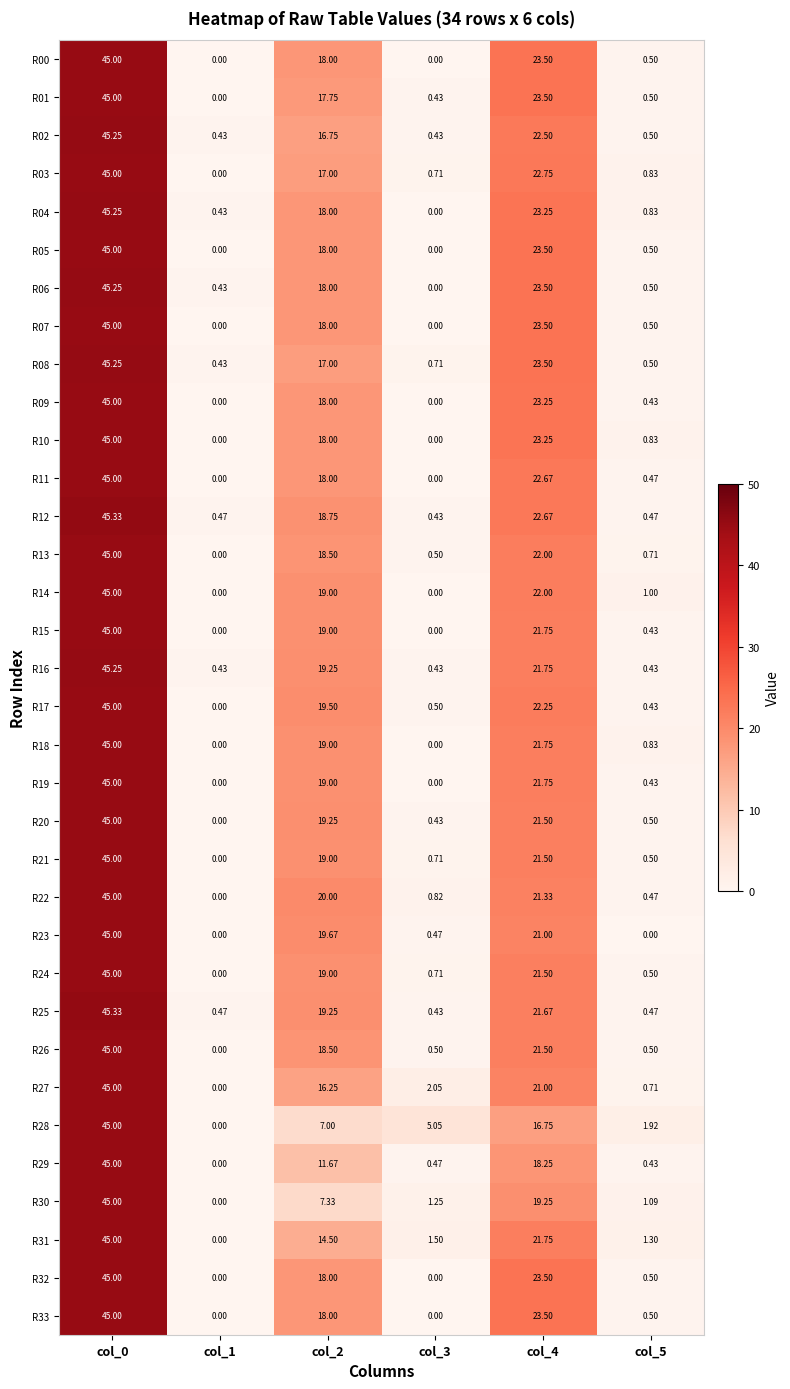

Which series changed the most between col_0 and col_2?

R28